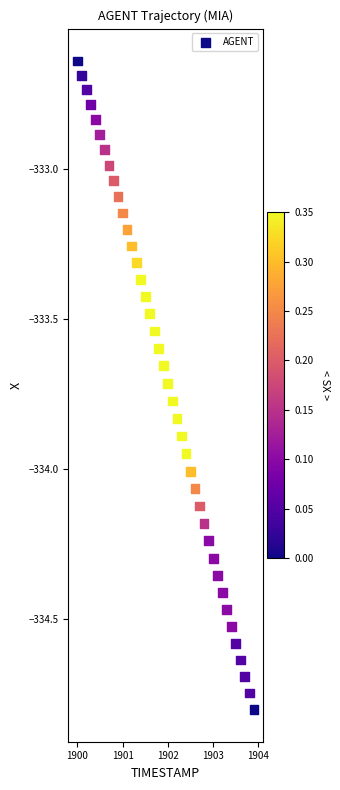

What is the range of Y values (max minus min)?

2.2